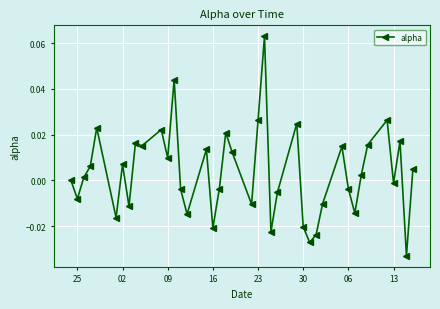

True or false: there are more than 1 points higher than both neighbors.

True